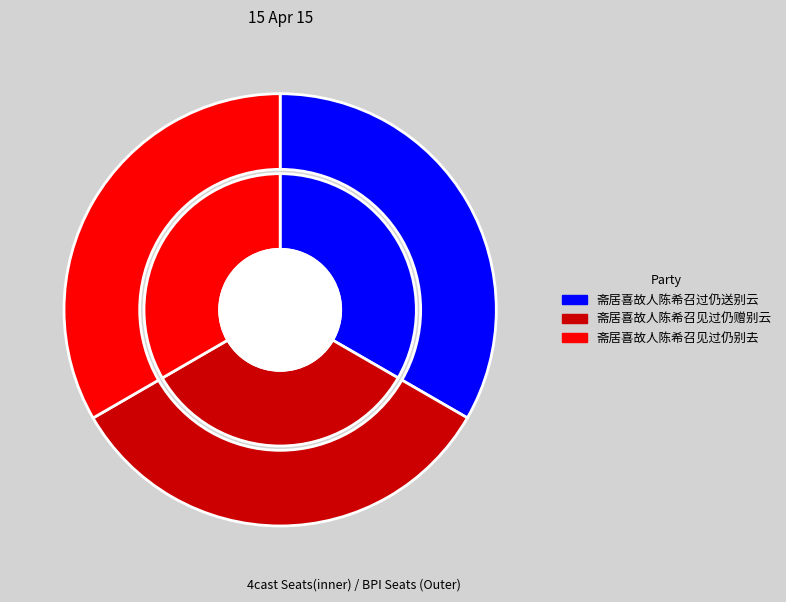

How many slices are in this pie chart?

3